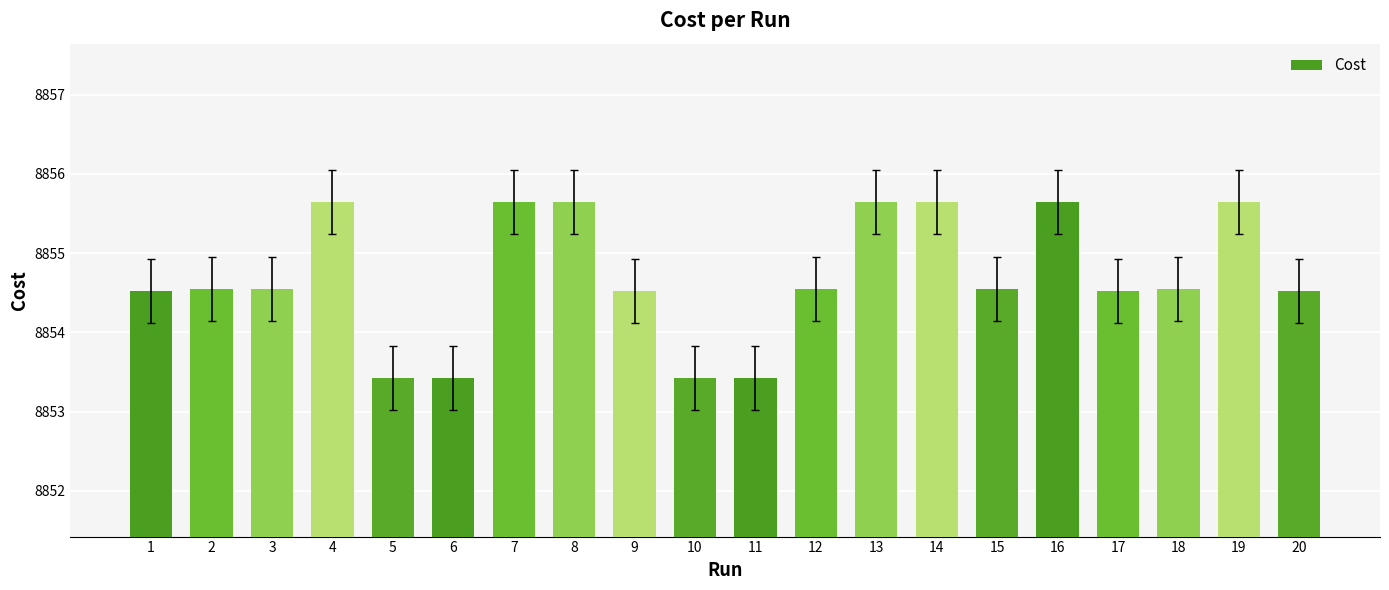

How many values exceed 8854?

16